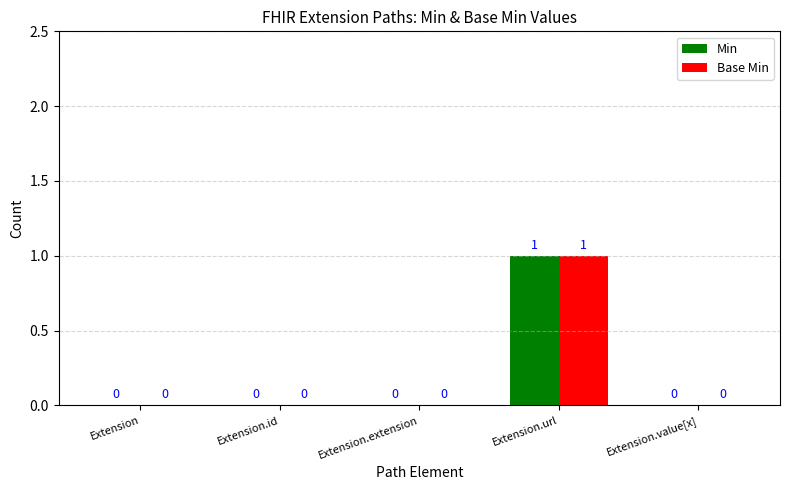

How many Base Min values are between 0 and 1?

5